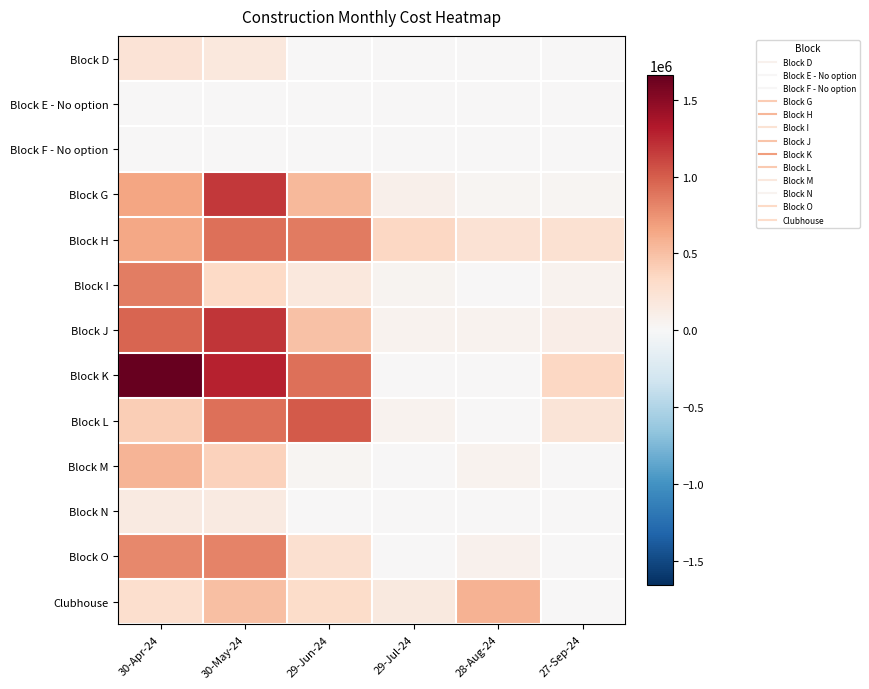

Reading left to right, what are all the values shown in this chart?

Block D: 30-Apr-24=230270.0	30-May-24=177267.2	29-Jun-24=0.0	29-Jul-24=0.0	28-Aug-24=0.0	27-Sep-24=0.0
Block E - No option: 30-Apr-24=0.0	30-May-24=0.0	29-Jun-24=0.0	29-Jul-24=0.0	28-Aug-24=0.0	27-Sep-24=0.0
Block F - No option: 30-Apr-24=0.0	30-May-24=0.0	29-Jun-24=0.0	29-Jul-24=0.0	28-Aug-24=0.0	27-Sep-24=0.0
Block G: 30-Apr-24=655188.4	30-May-24=1178305.1	29-Jun-24=539240.1	29-Jul-24=79543.3	28-Aug-24=30480.8	27-Sep-24=30480.8
Block H: 30-Apr-24=646142.9	30-May-24=914649.1	29-Jun-24=866523.6	29-Jul-24=342723.0	28-Aug-24=242545.6	27-Sep-24=257592.2
Block I: 30-Apr-24=853852.6	30-May-24=326248.2	29-Jun-24=176652.8	29-Jul-24=41980.3	28-Aug-24=0.0	27-Sep-24=57192.5
Block J: 30-Apr-24=965964.3	30-May-24=1191159.0	29-Jun-24=487315.9	29-Jul-24=54637.5	28-Aug-24=54637.5	27-Sep-24=113520.0
Block K: 30-Apr-24=1659804.4	30-May-24=1280230.6	29-Jun-24=919613.4	29-Jul-24=0.0	28-Aug-24=0.0	27-Sep-24=341510.7
Block L: 30-Apr-24=406438.6	30-May-24=908569.3	29-Jun-24=1018571.2	29-Jul-24=58842.8	28-Aug-24=0.0	27-Sep-24=214803.1
Block M: 30-Apr-24=559596.0	30-May-24=384590.4	29-Jun-24=31603.9	29-Jul-24=0.0	28-Aug-24=53608.7	27-Sep-24=0.0
Block N: 30-Apr-24=150000.0	30-May-24=152042.5	29-Jun-24=0.0	29-Jul-24=0.0	28-Aug-24=0.0	27-Sep-24=0.0
Block O: 30-Apr-24=795910.1	30-May-24=823189.9	29-Jun-24=264276.4	29-Jul-24=0.0	28-Aug-24=66153.6	27-Sep-24=0.0
Clubhouse: 30-Apr-24=284556.2	30-May-24=498965.7	29-Jun-24=300350.2	29-Jul-24=165000.0	28-Aug-24=577797.8	27-Sep-24=0.0